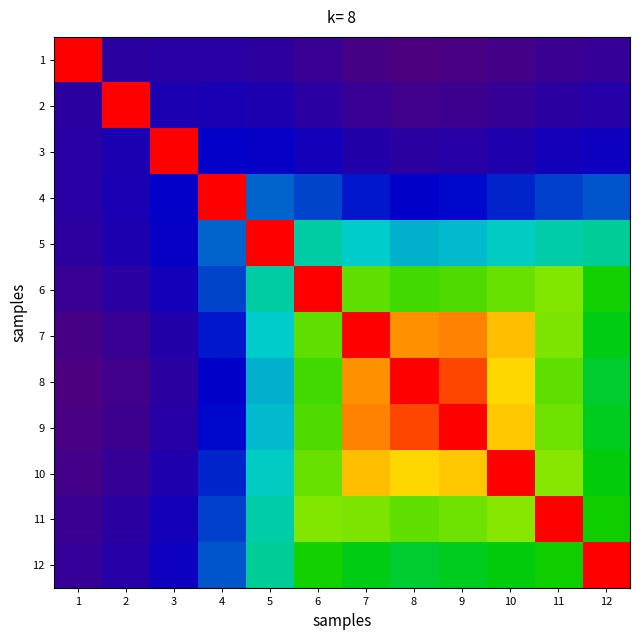

Rank the series by their maximum value, from lowest to highest.

1, 2, 3, 4, 5, 6, 7, 8, 9, 10, 11, 12